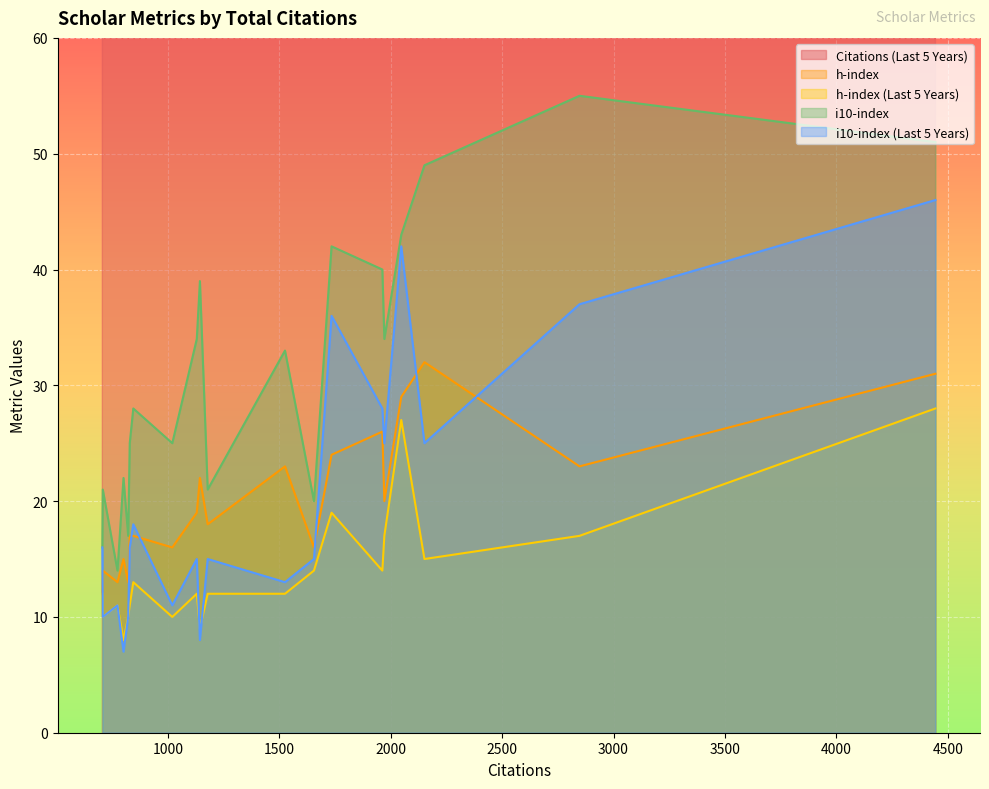

Which series changed the most between 1019 and 844?

Citations (Last 5 Years)